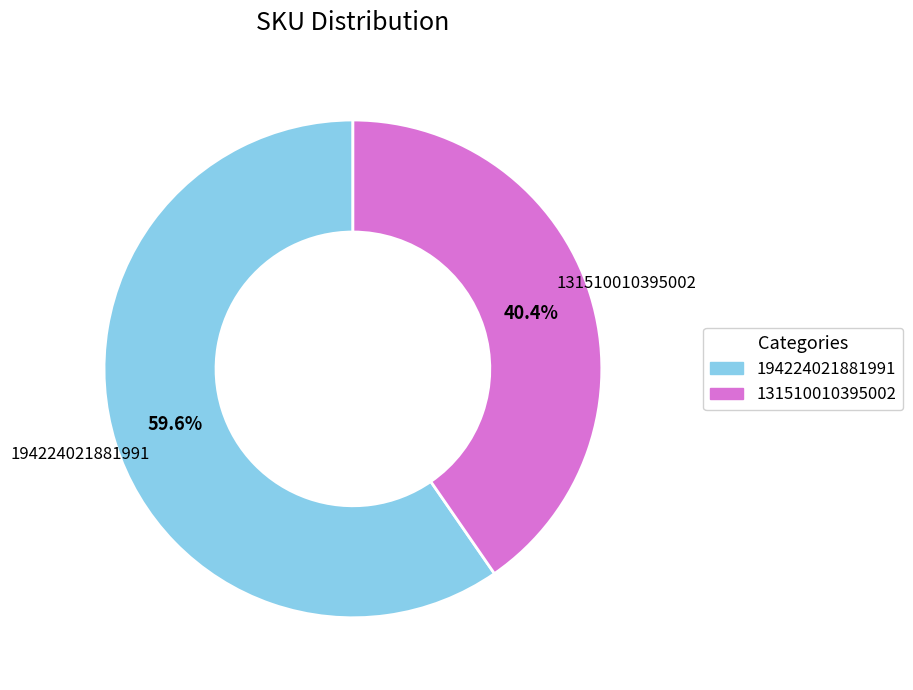

Rank the categories by value from lowest to highest.

131510010395002, 194224021881991